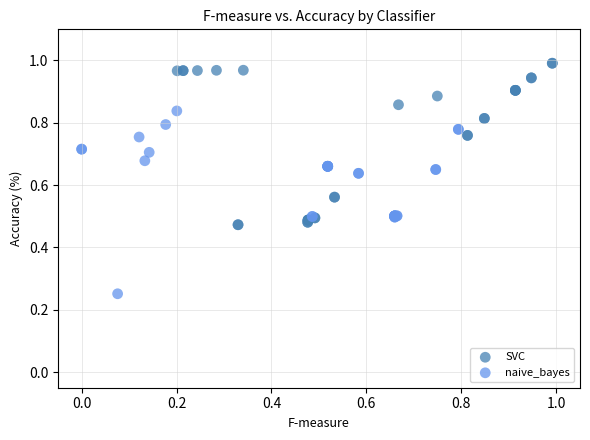

What are all the series names shown in the legend?

SVC, naive_bayes